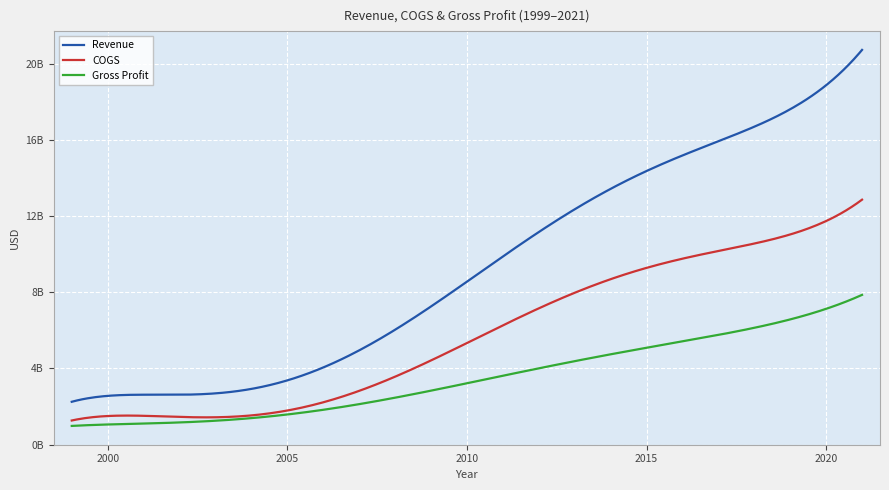

Which series has the largest total across all categories?

Revenue